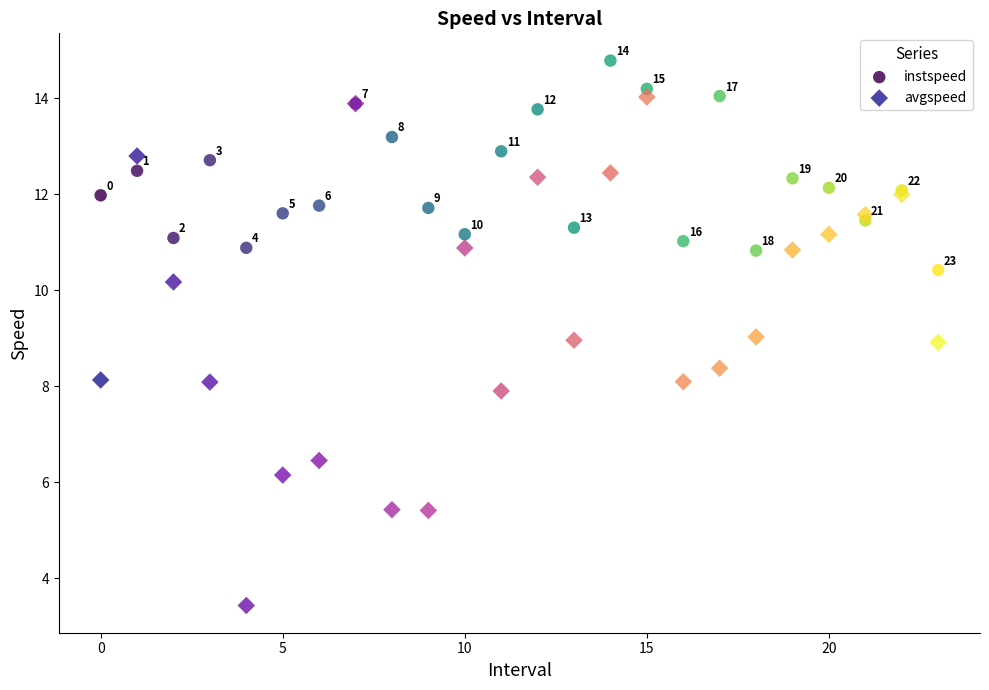

Which series reaches the minimum Y coordinate?

avgspeed